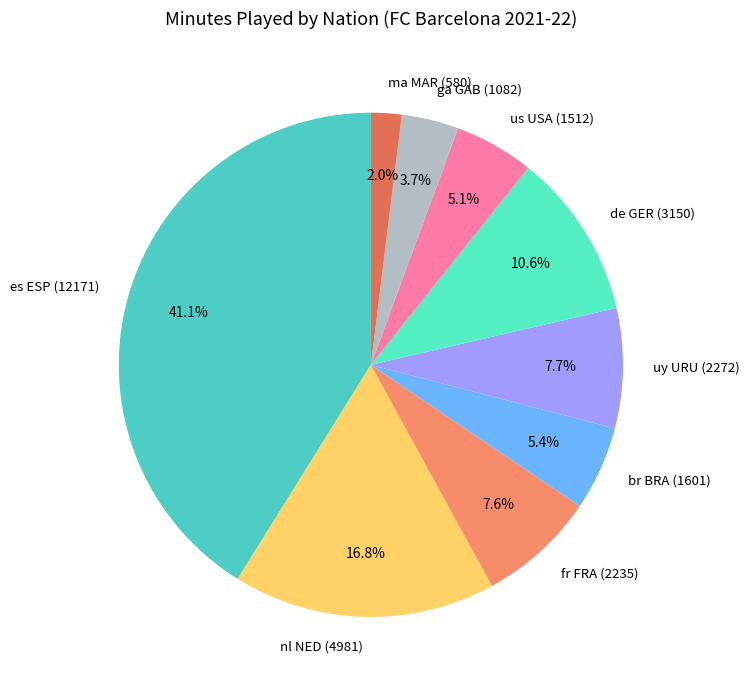

Is it true that ma MAR is 2% of the pie?

True